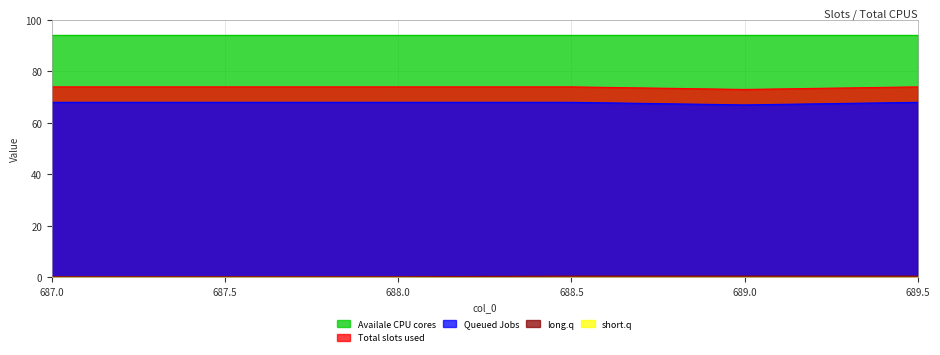

Which label corresponds to the largest value in the chart?

687.0